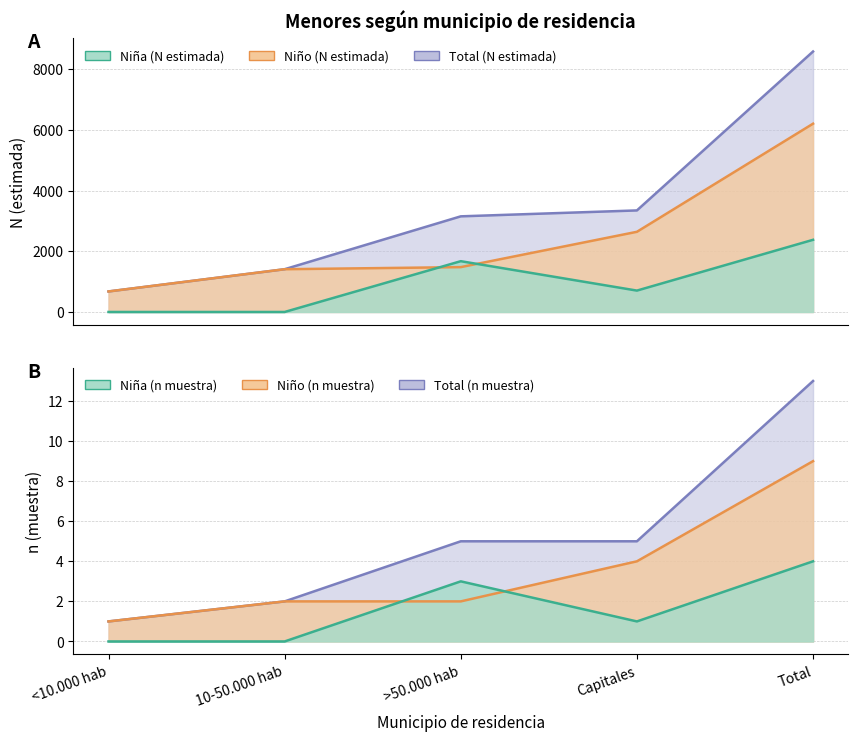

The value of Niña_n at <10.000 hab is 1. True or false?

False